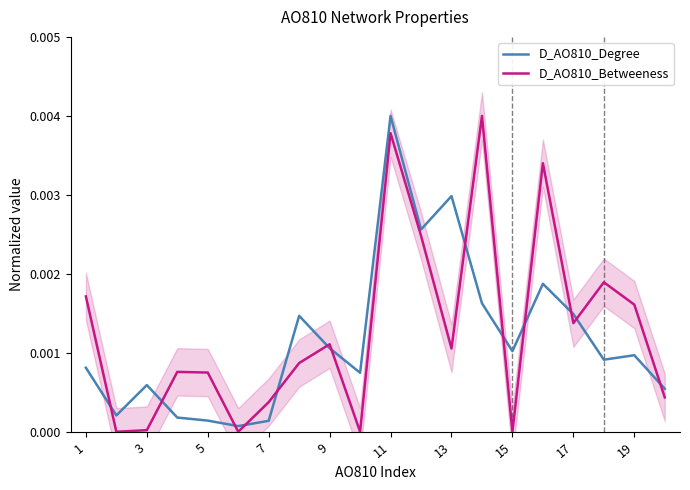

True or false: D_AO810_Degree has a value of 0.0 at 5.

False